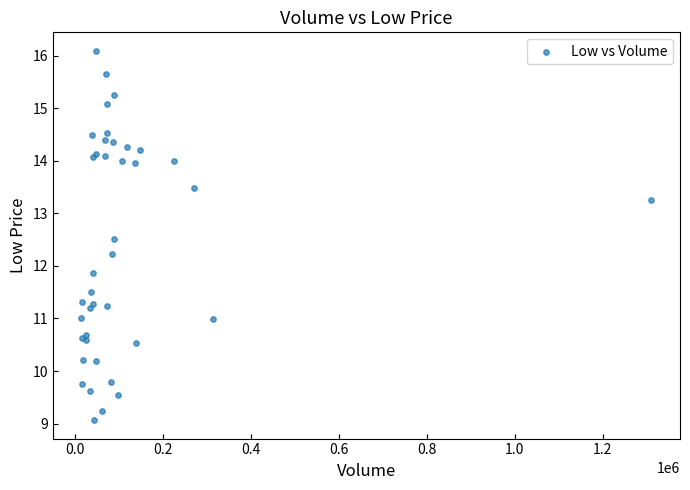

What Y value in the scatter plot is closest to 12?

11.9